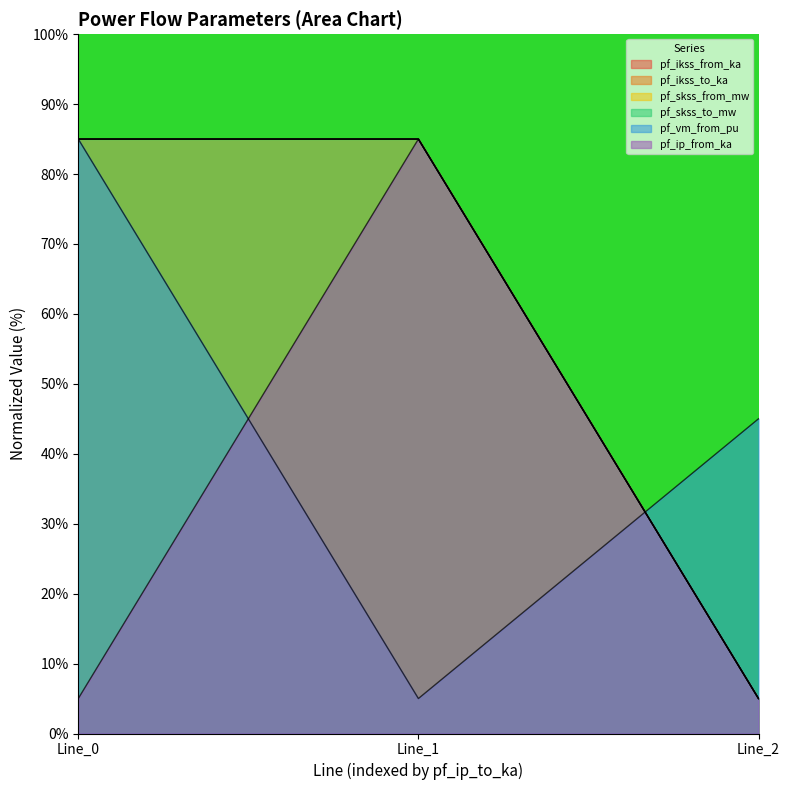

How many lines are shown in the chart?

6